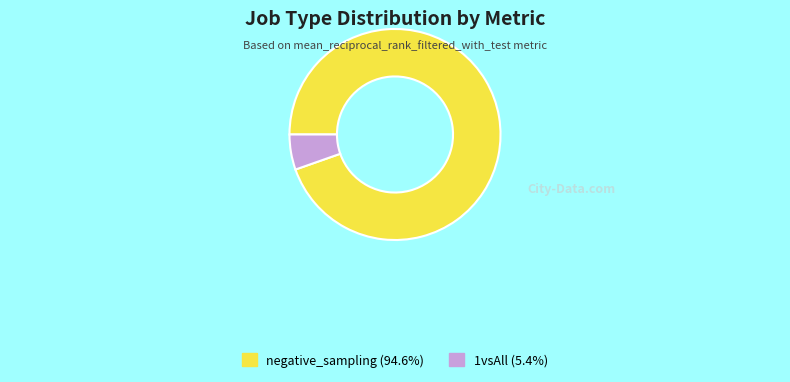

What is the largest slice in the pie chart?

negative_sampling